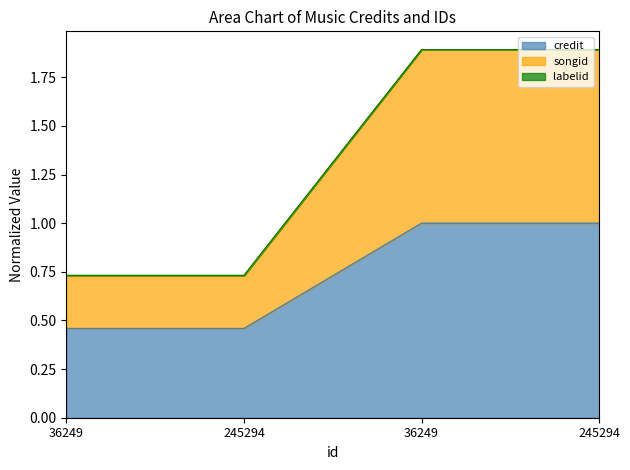

Does the chart have visible grid lines?

No